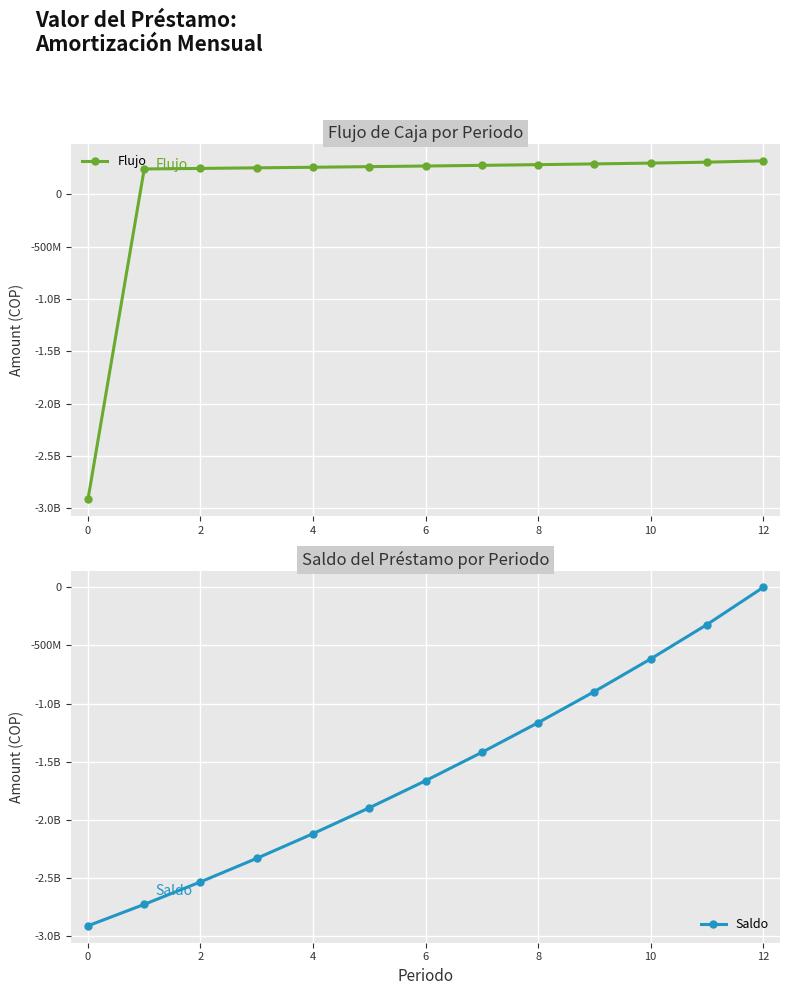

What is the difference between the second highest and second lowest values in the Flujo series?

65131283.0